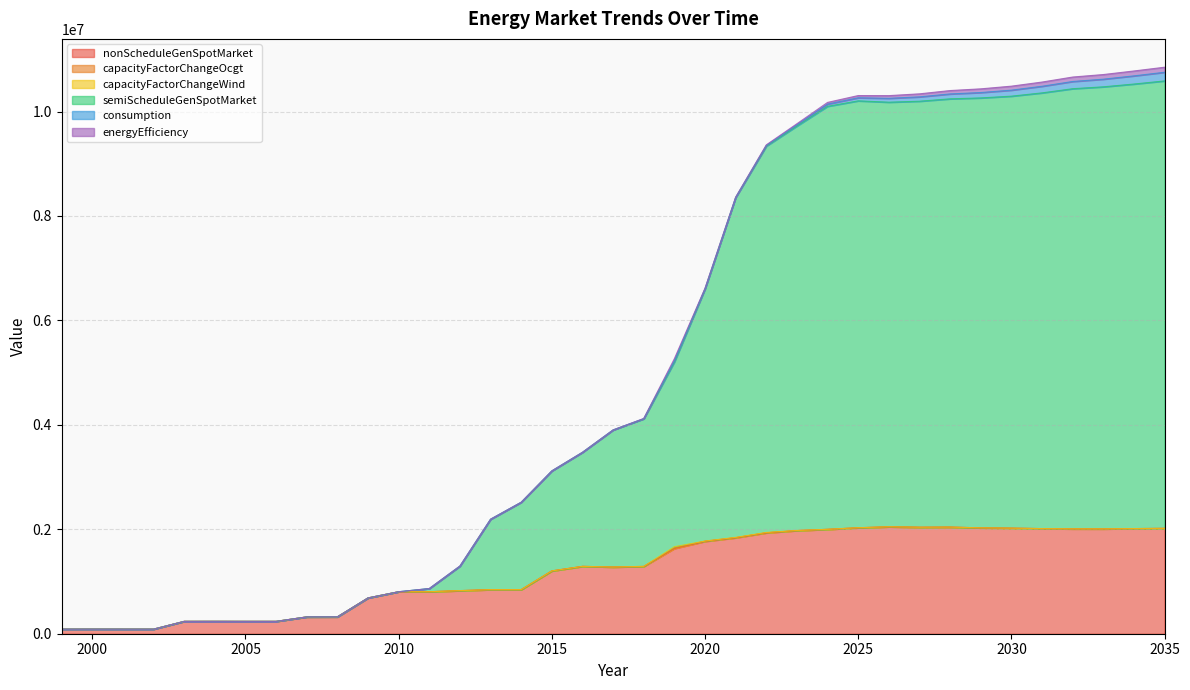

Which series has the largest range (max minus min)?

semiScheduleGenSpotMarket